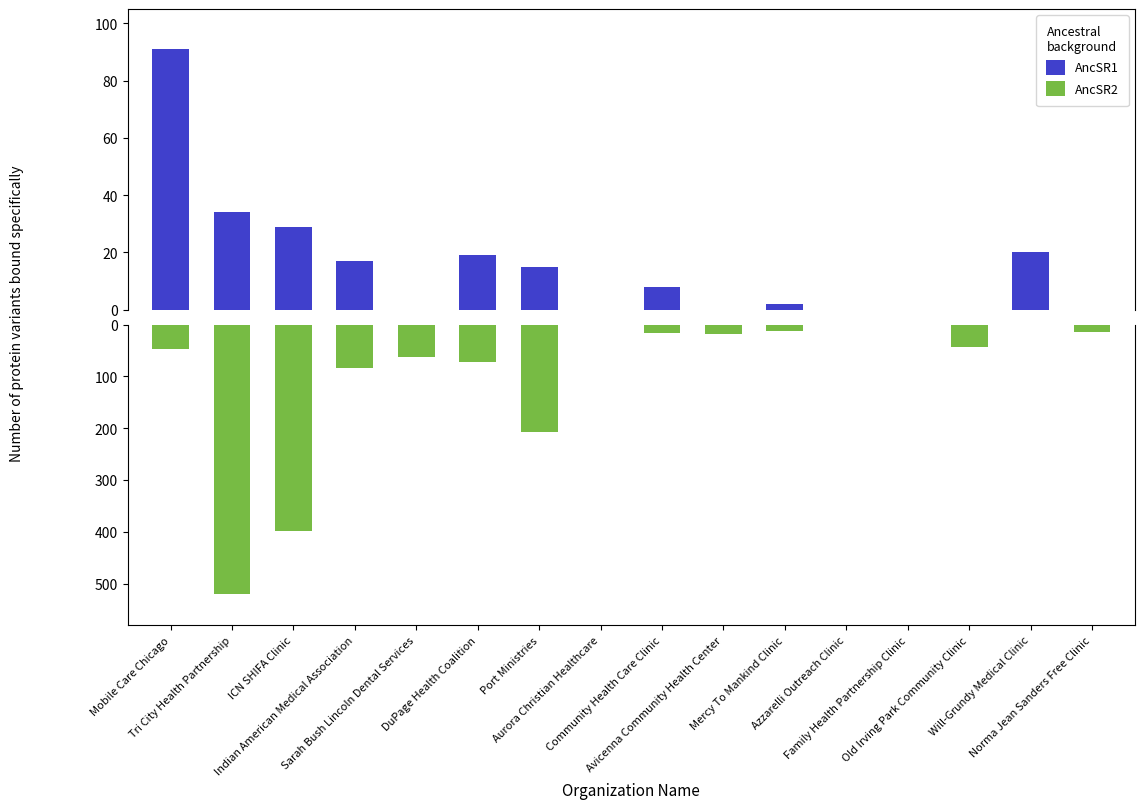

What is the label of the 12th bar from the right?

Sarah Bush Lincoln Dental Services